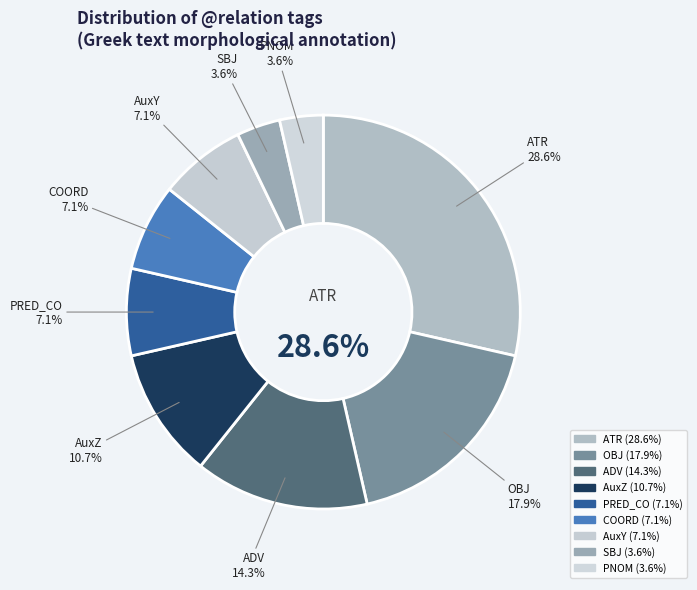

What is the ratio of the value at COORD to the value at ATR?

0.2